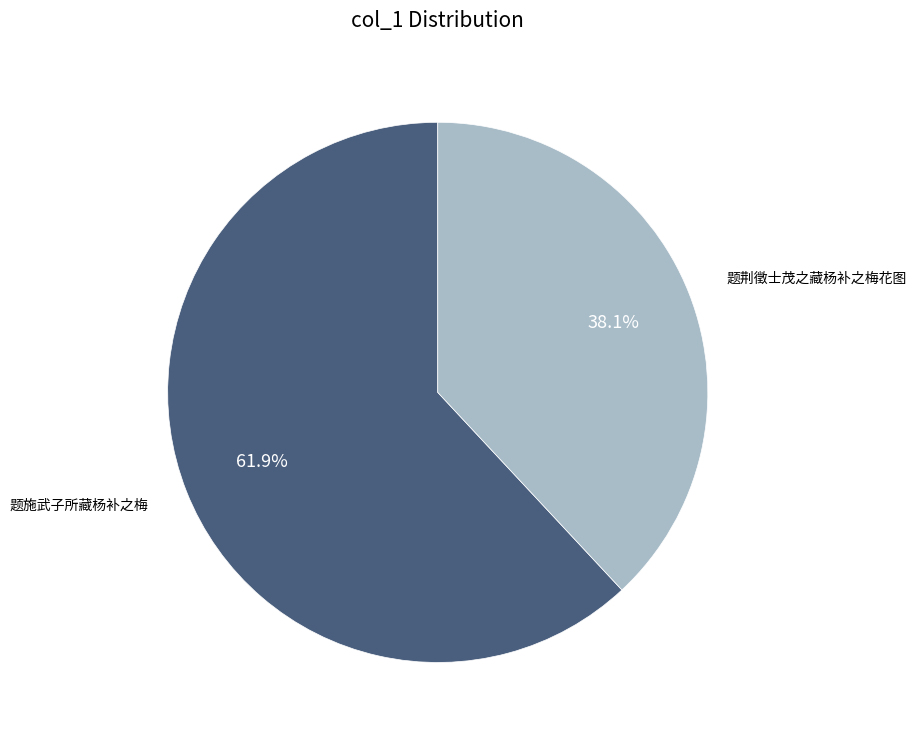

Which has a higher value, 题荆徵士茂之藏杨补之梅花图 or 题施武子所藏杨补之梅?

题施武子所藏杨补之梅